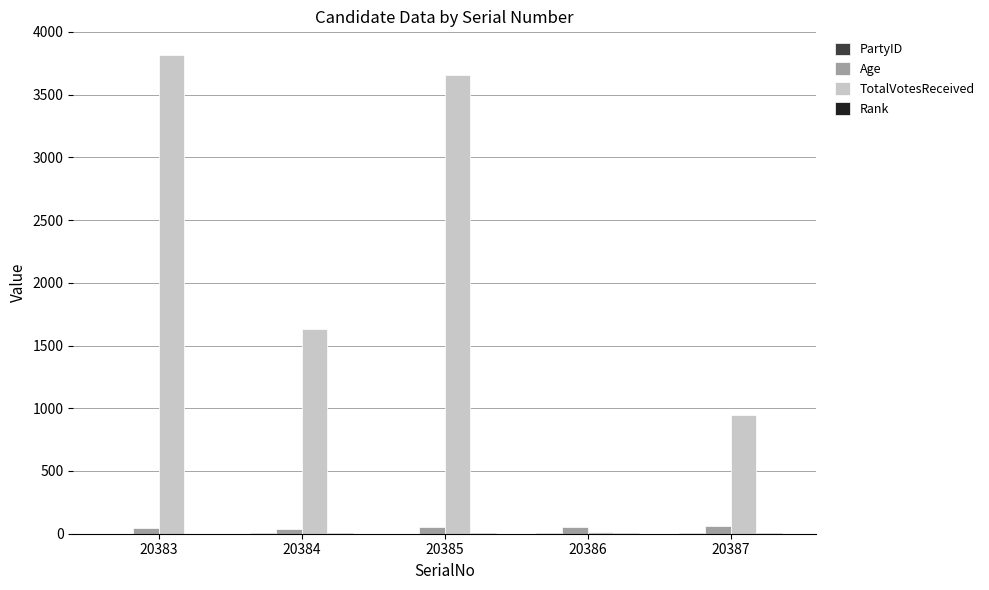

Which category has the highest value across all series?

20383